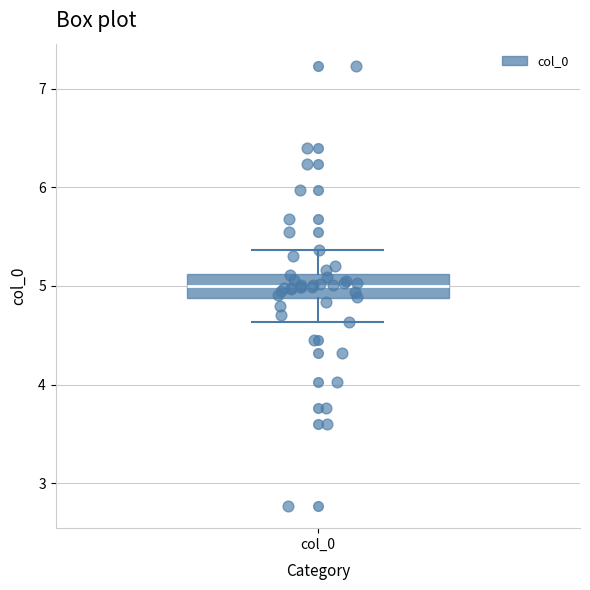

Read this box plot against the y-axis: the position of the median line, the range covered by the box, and the ends of both whiskers. The values are not printed on the chart, so give them approximately, as read against the axis.

median 5.0, box 4.9 to 5.1, whiskers 4.6 to 5.4